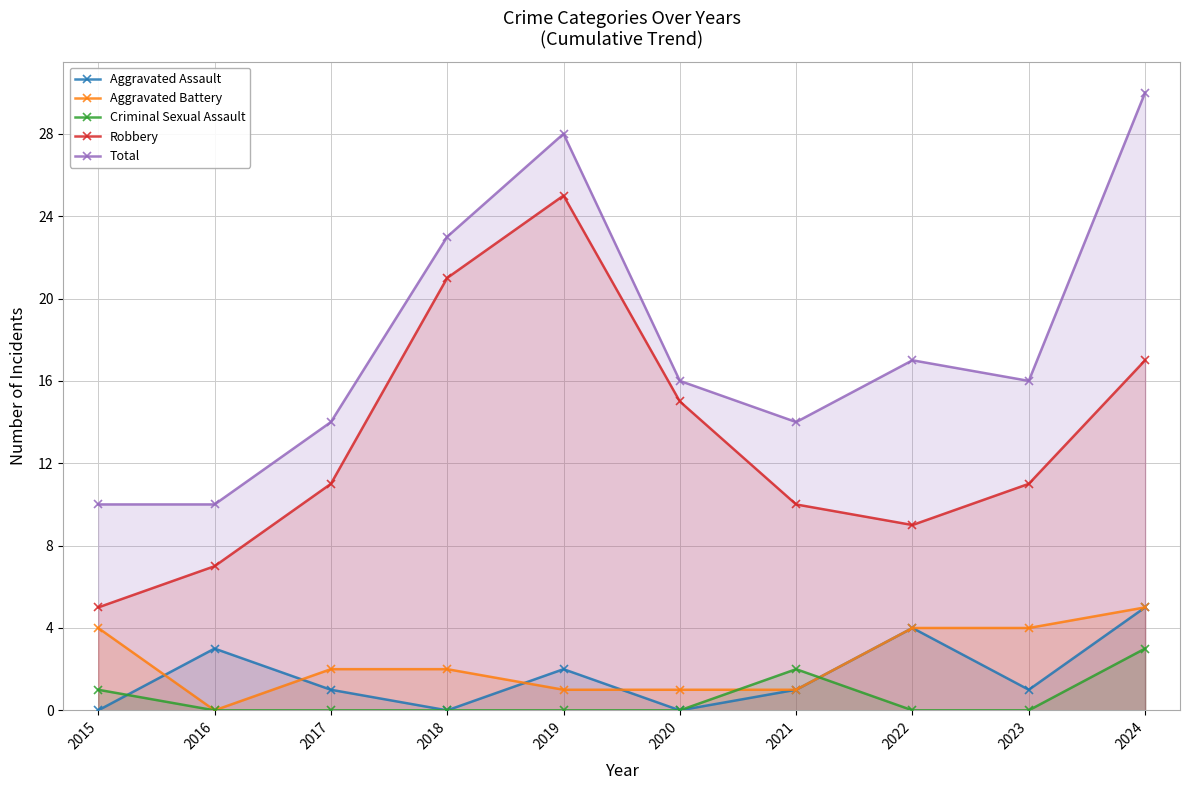

Which category has the lowest value in the Criminal Sexual Assault series?

2016